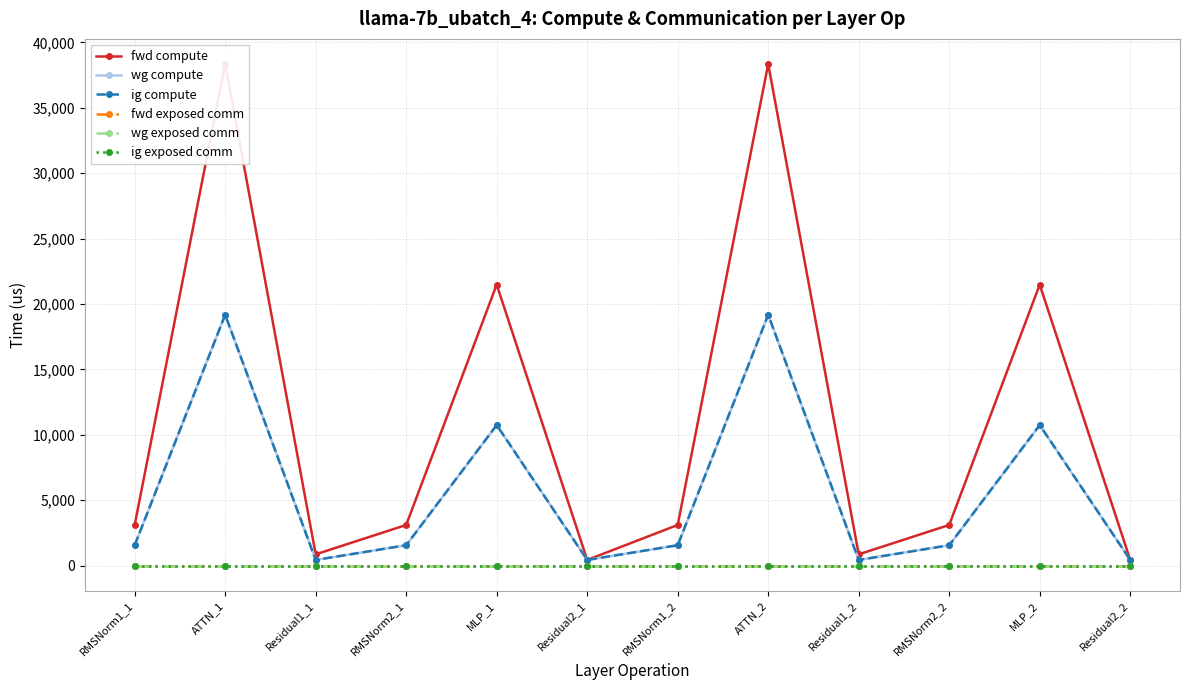

At Residual1_2, list the series in order from largest to smallest.

fwd compute, wg compute, ig compute, fwd exposed comm, wg exposed comm, ig exposed comm